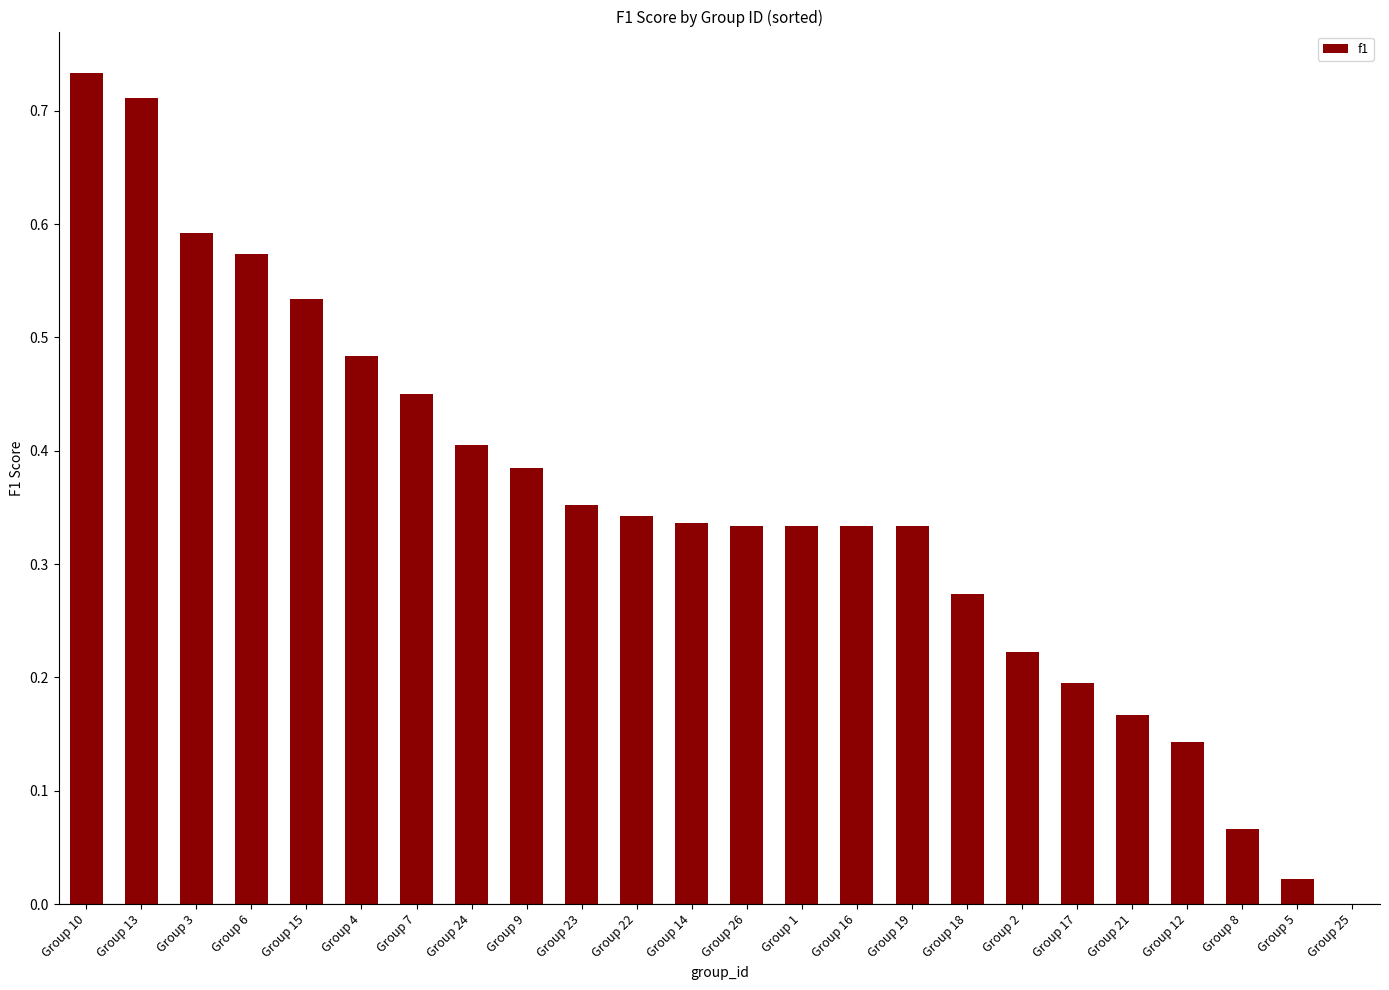

What is the change in value from Group 16 to Group 17?

-0.1